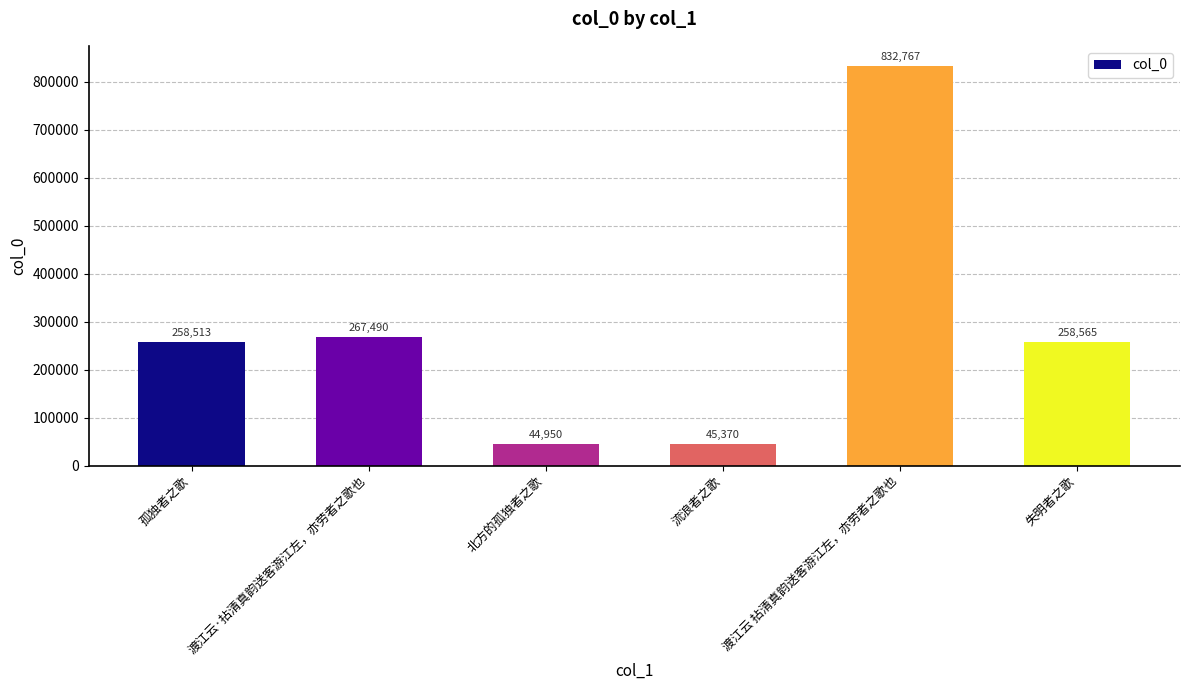

List the labels in order of value, largest first.

渡江云 拈清真韵送客游江左，亦劳者之歌也, 渡江云·拈清真韵送客游江左，亦劳者之歌也, 失明者之歌, 孤独者之歌, 流浪者之歌, 北方的孤独者之歌